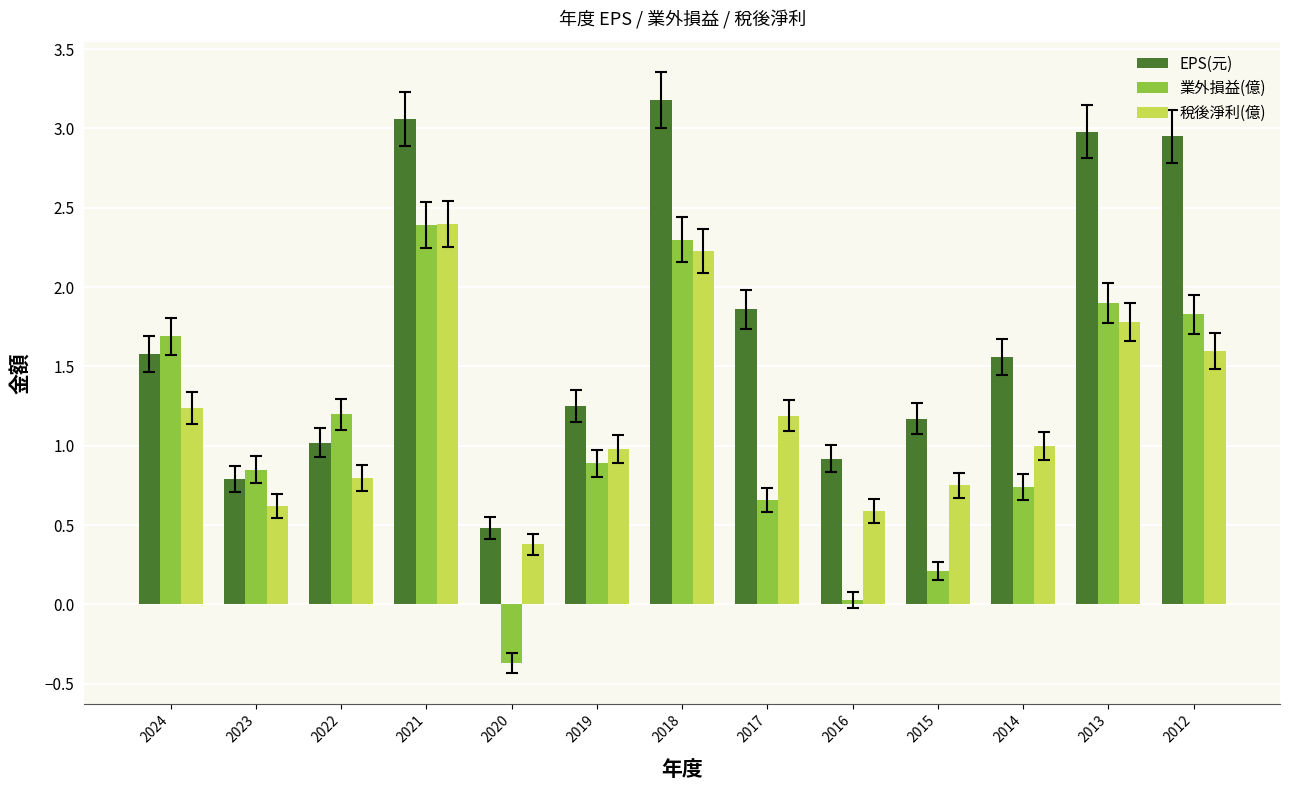

Which category has the highest value across all series?

2018